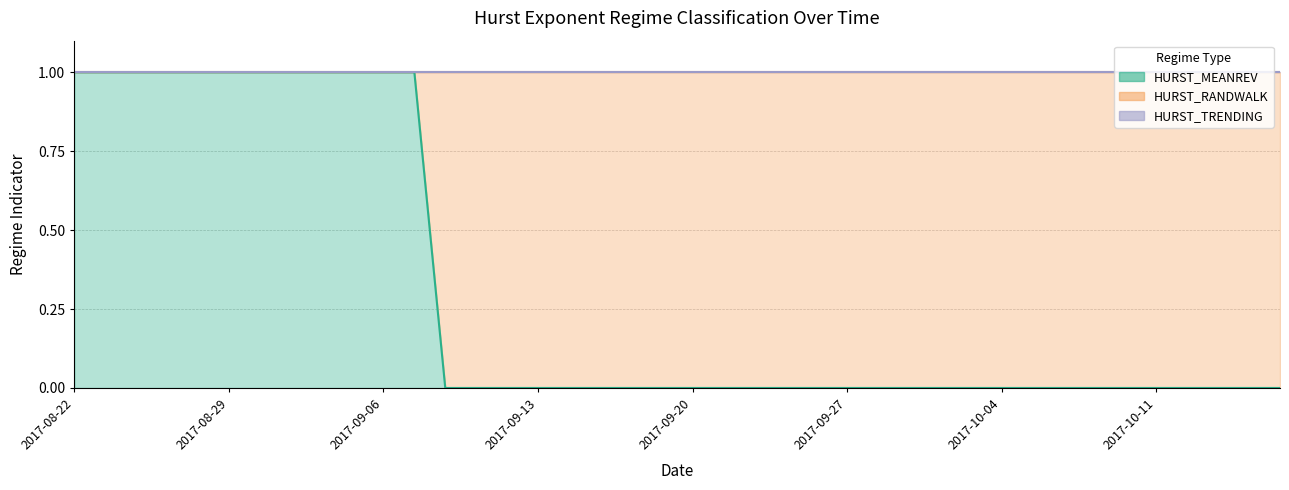

At which category does the chart reach its minimum across all series?

2017-09-08